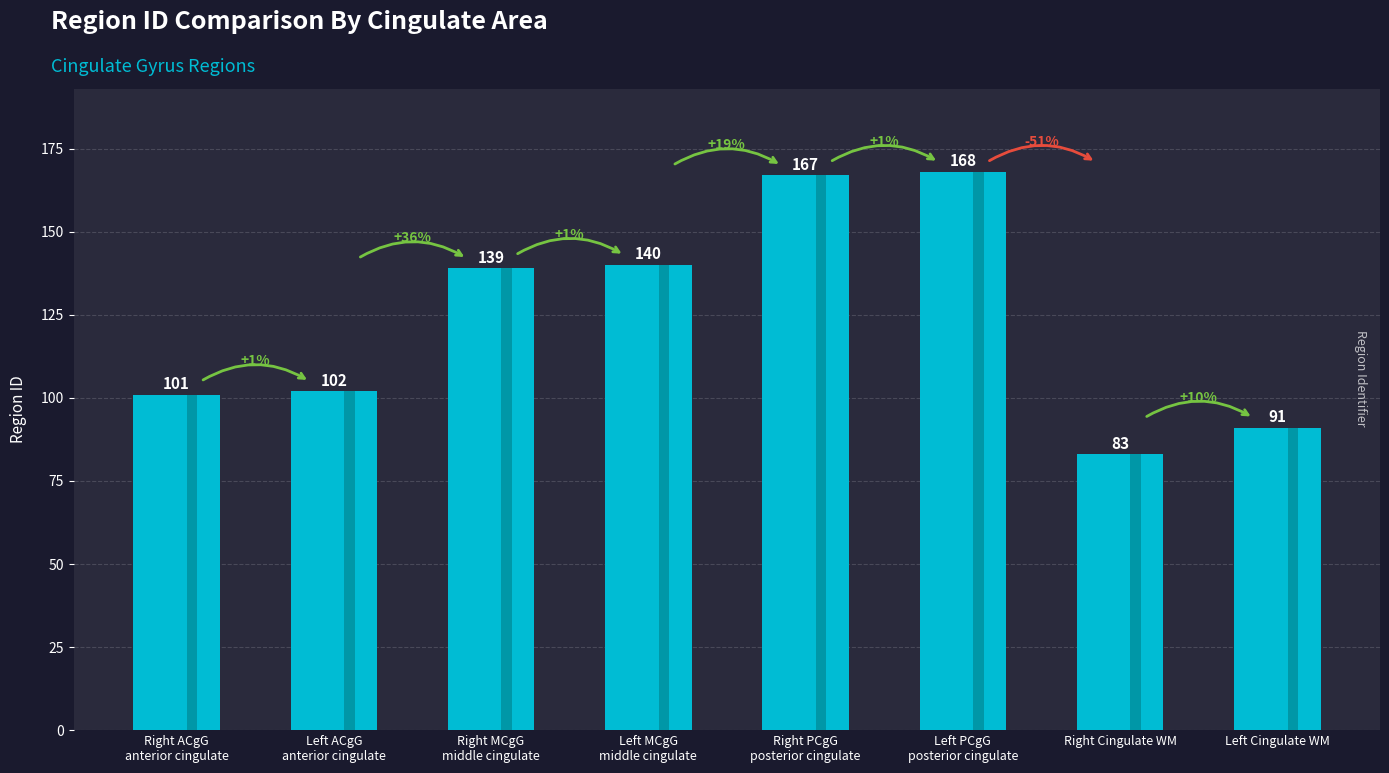

Reading left to right, transcribe all the data shown in this chart.

Right ACgG
anterior cingulate=101	Left ACgG
anterior cingulate=102	Right MCgG
middle cingulate=139	Left MCgG
middle cingulate=140	Right PCgG
posterior cingulate=167	Left PCgG
posterior cingulate=168	Right Cingulate WM=83	Left Cingulate WM=91